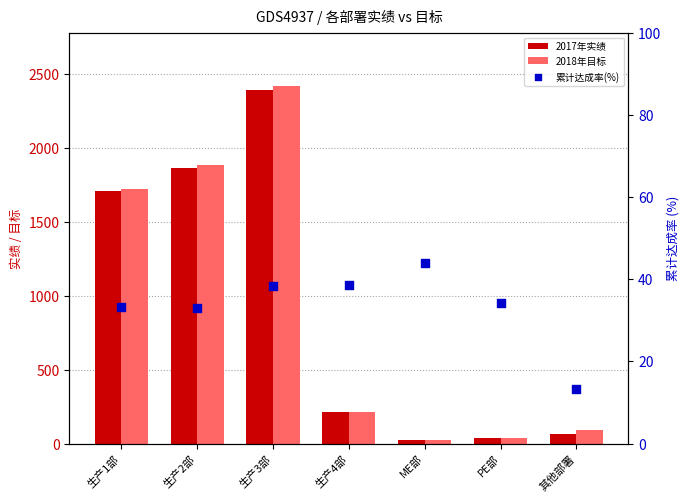

Which series has the largest total across all categories?

2018年目标